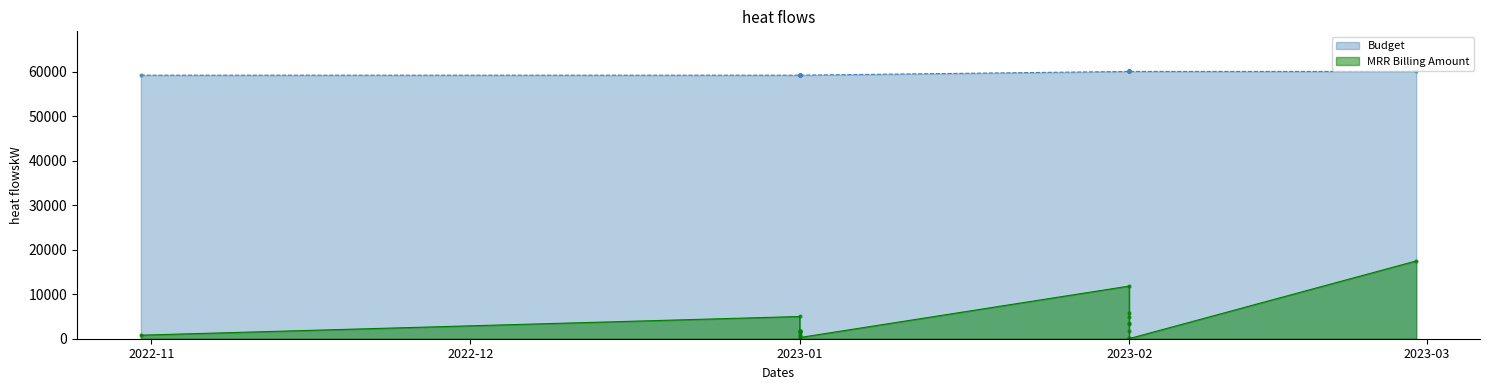

At how many categories does at least one series exceed 38421?

20